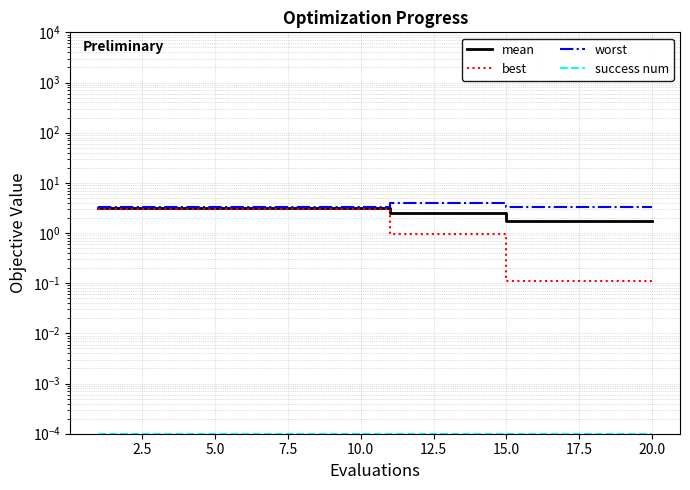

True or false: worst and mean intersect in this chart.

False